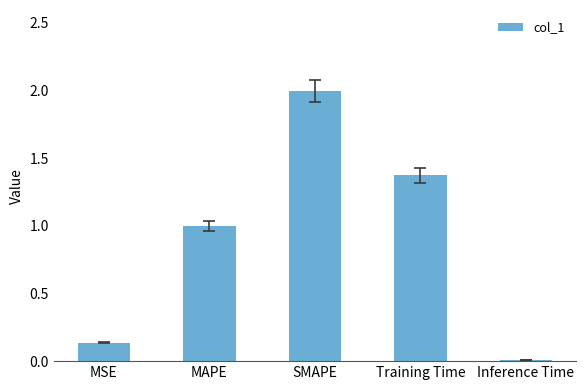

Does the chart contain stacked bars?

No